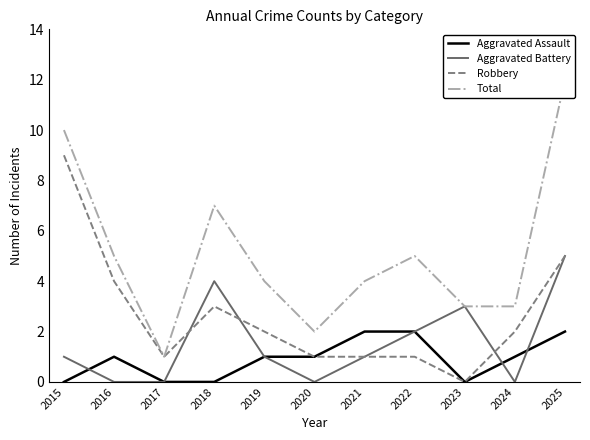

How many lines are shown in the chart?

4